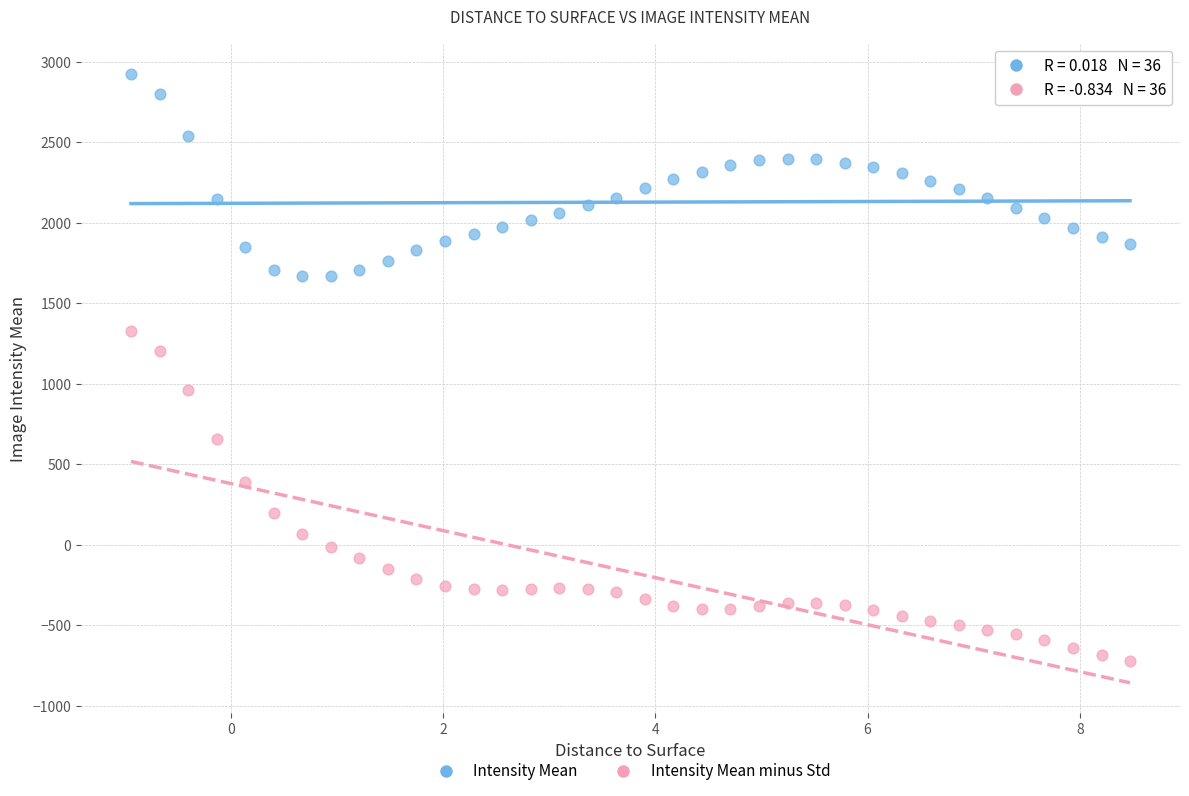

Which series contains the highest Y value?

Intensity Mean